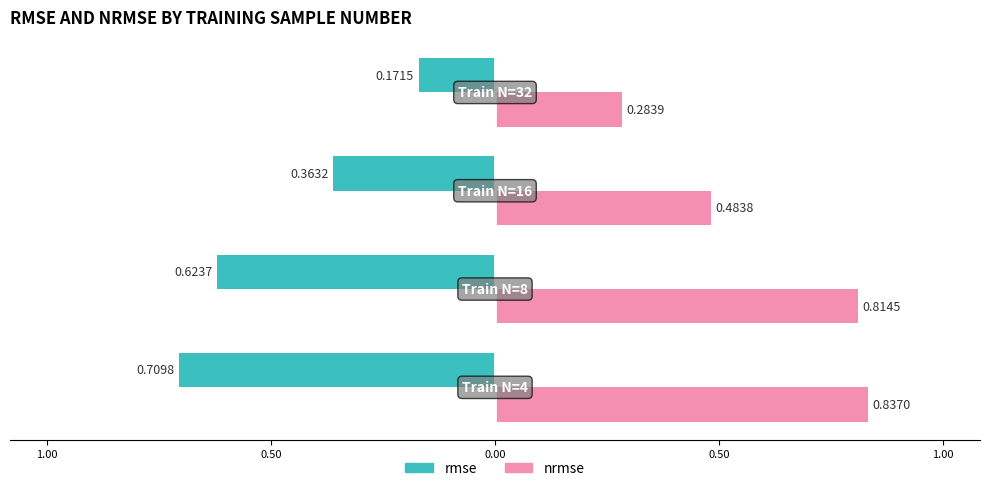

What are all the series names shown in the legend?

rmse, nrmse